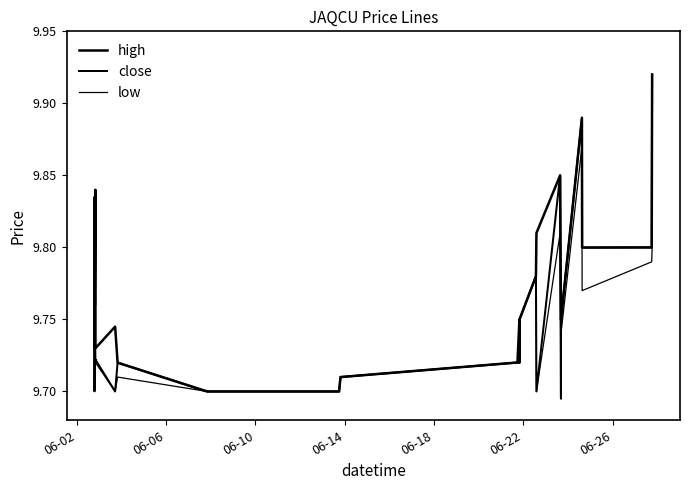

What is the value of the close point at the 4th from the left?

9.8